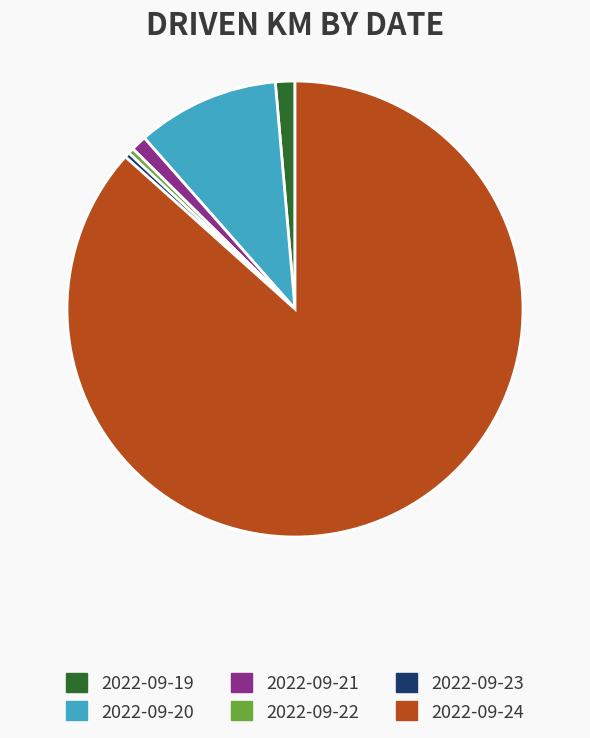

Is 2022-09-24 the majority of the pie?

Yes